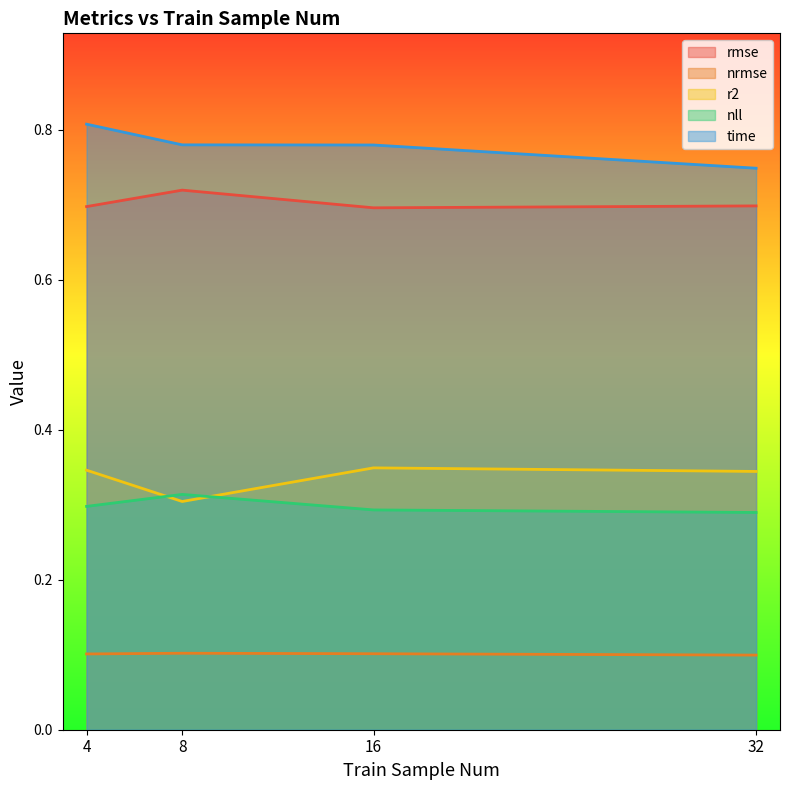

At which category does the chart reach its peak across all series?

4